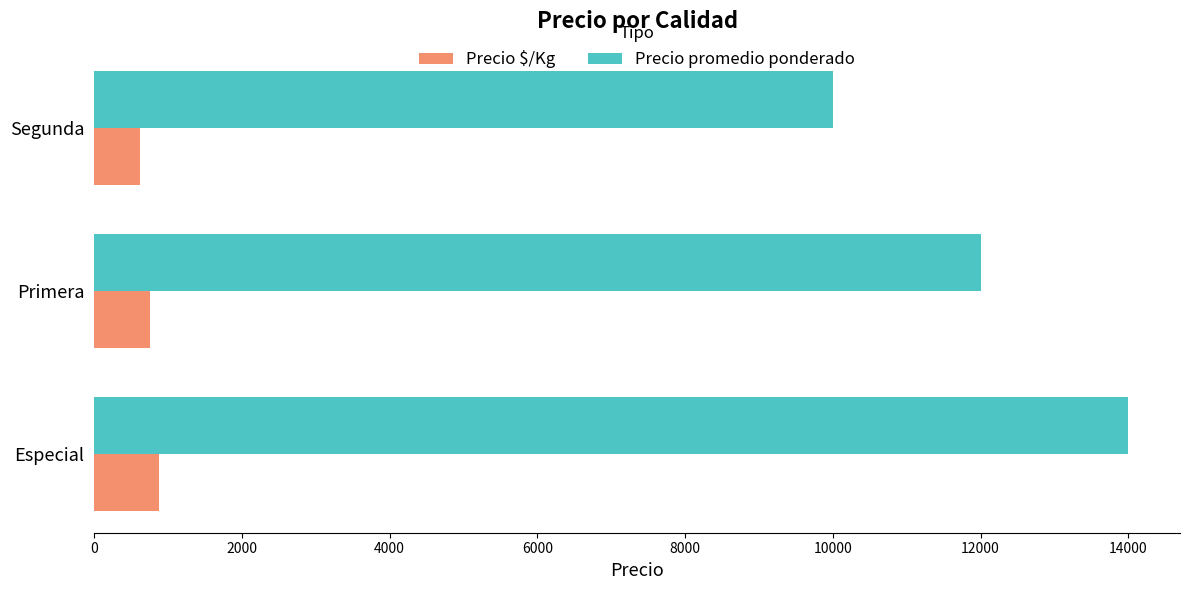

Is the value of Precio promedio ponderado at Primera greater than the value of Precio $/Kg at Especial?

Yes